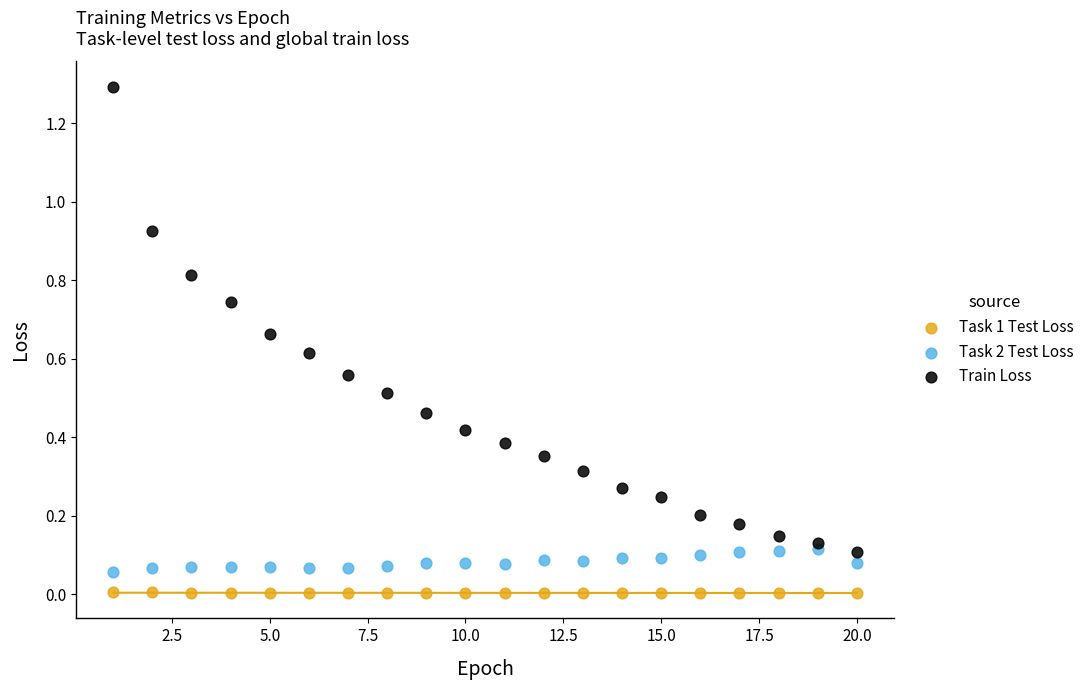

What are all the series names shown in the legend?

Task 1 Test Loss, Task 2 Test Loss, Train Loss